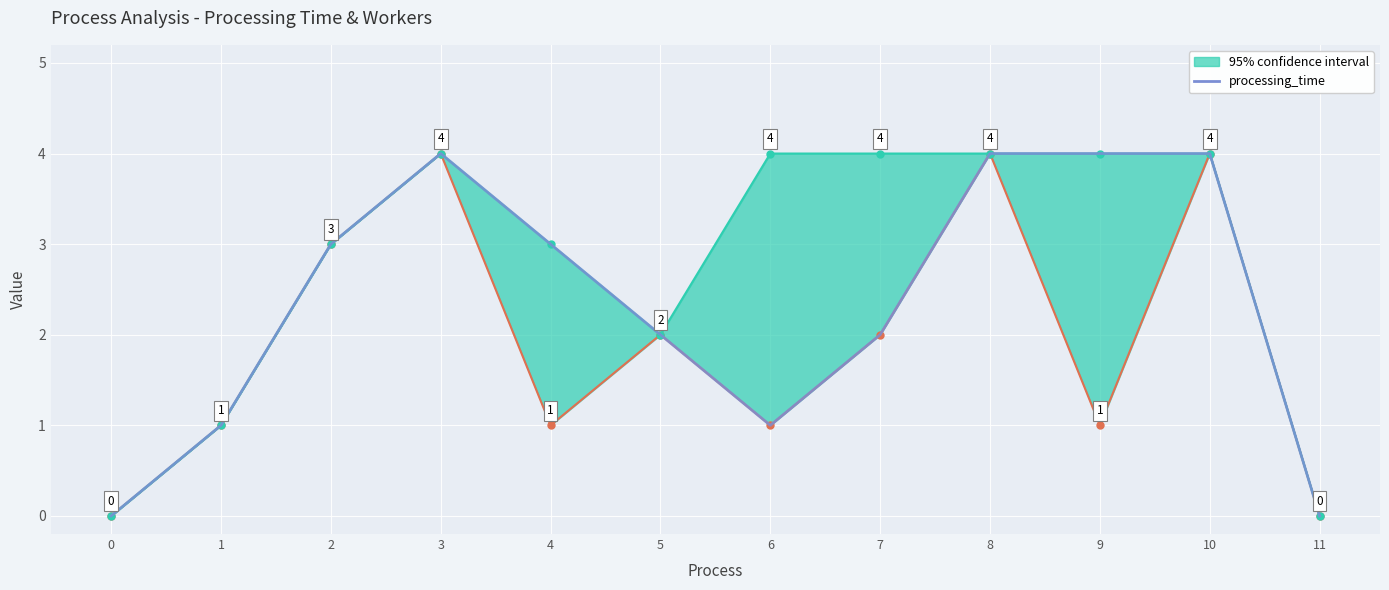

True or false: the data shows 2 at 7.

True